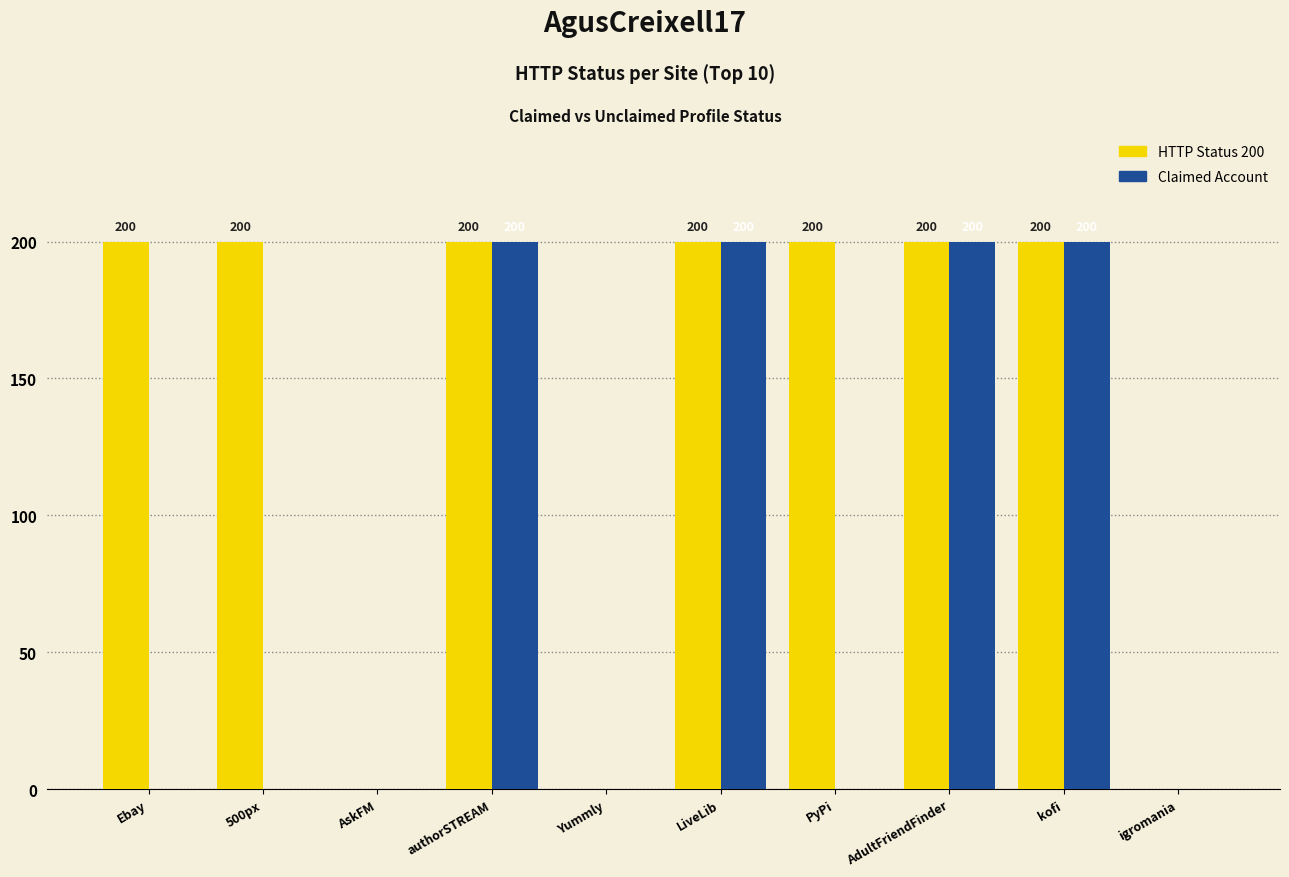

What is the maximum value shown in the chart?

200